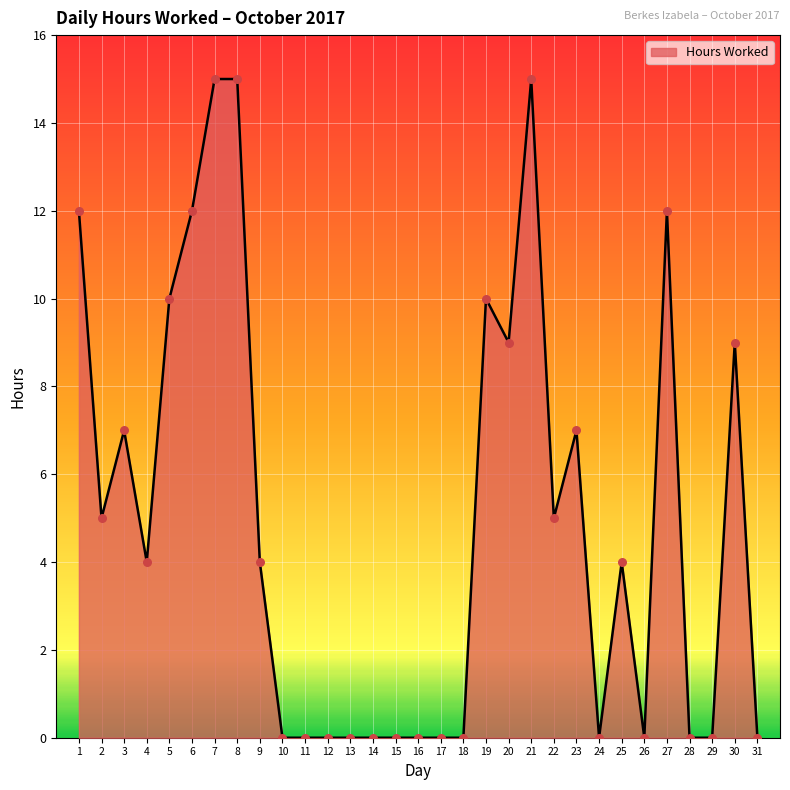

What is the change in value from 6 to 15?

-12